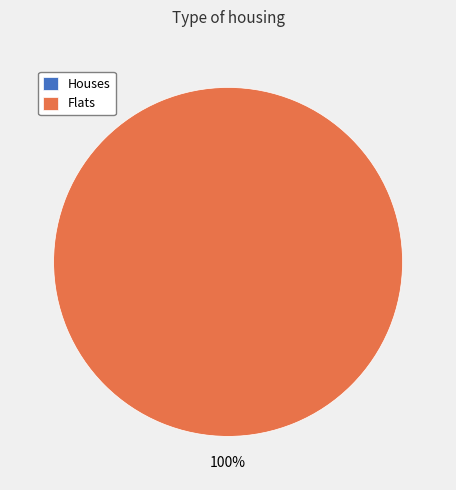

Which has a higher value, 1547330535 or 1539382158?

1547330535